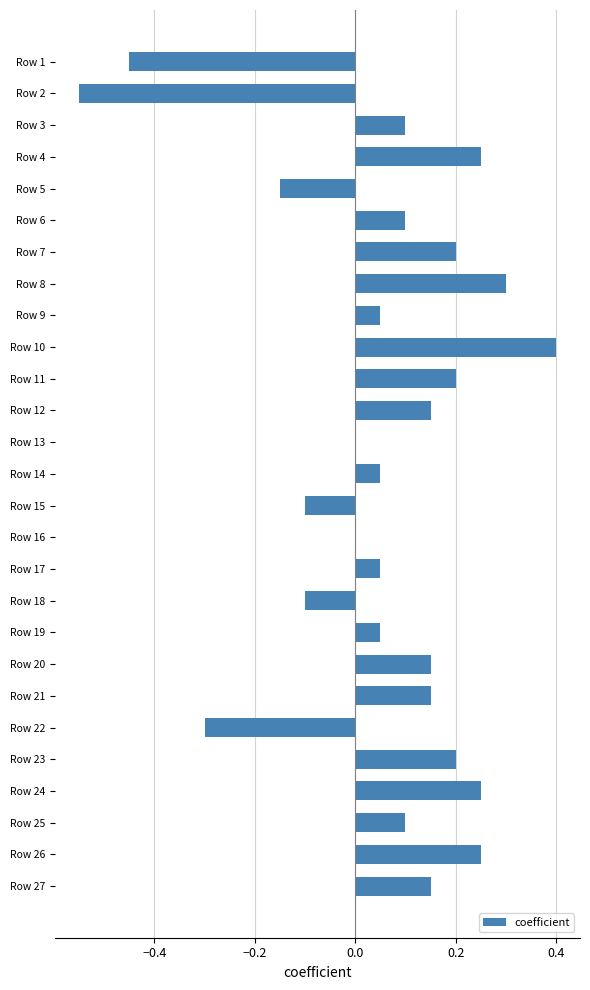

What is the sum of the values at Row 4 and Row 19?

0.3